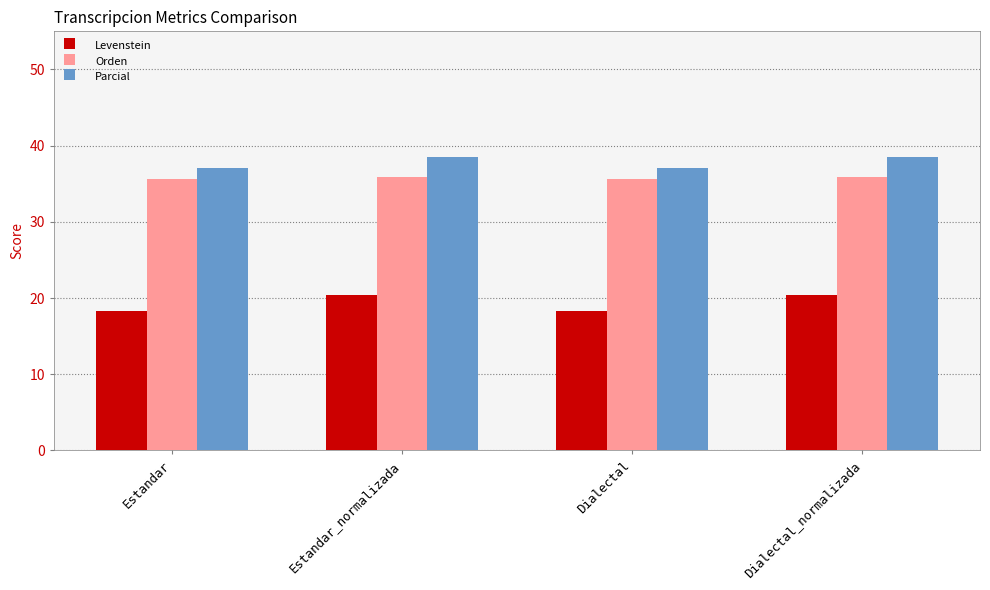

What is the difference between the maximum and second lowest values in the Levenstein series?

2.1